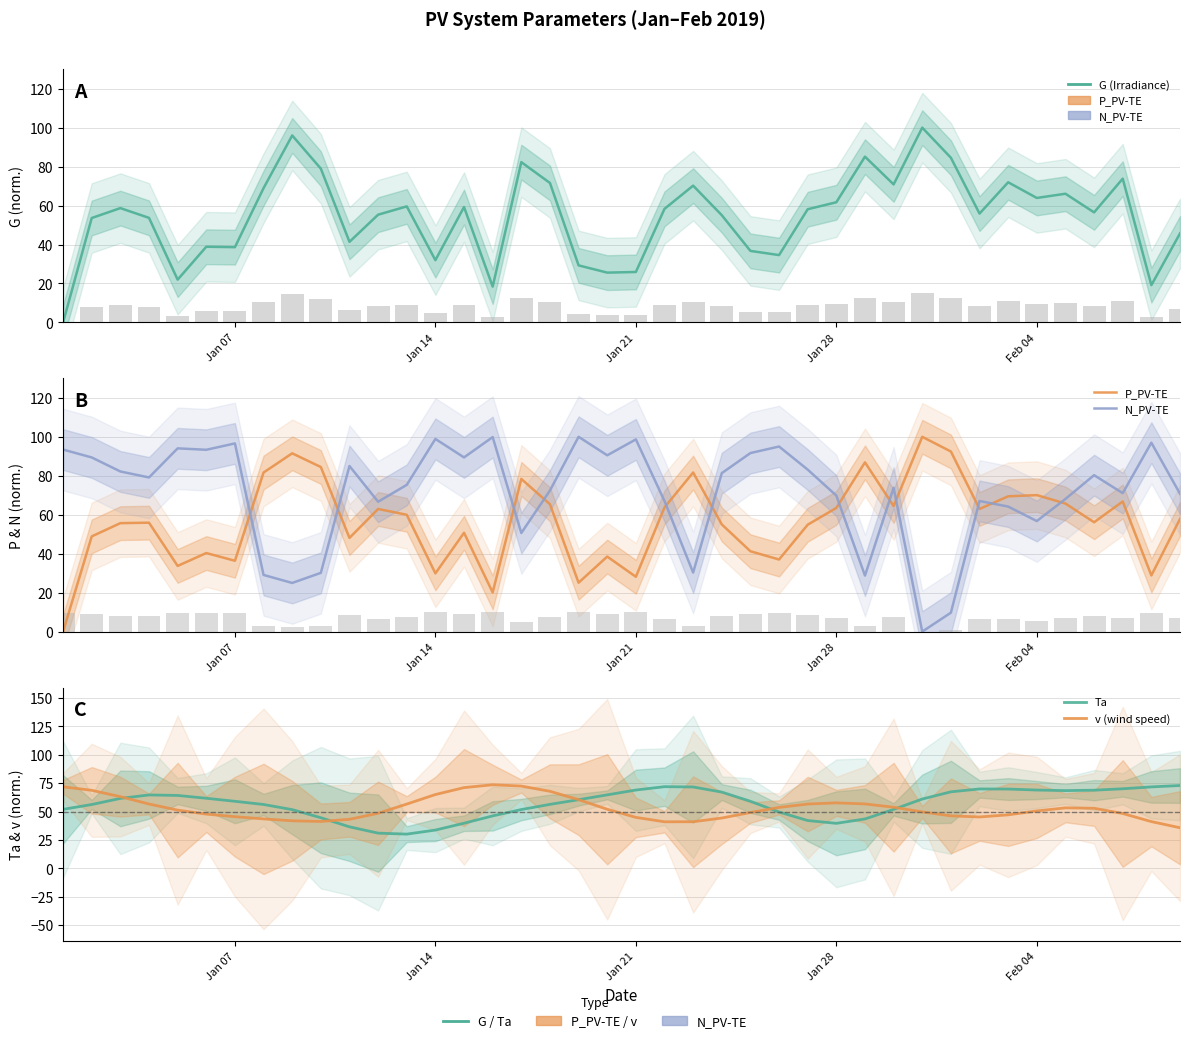

True or false: v (wind speed) has a value of 92.8 at 14.

False